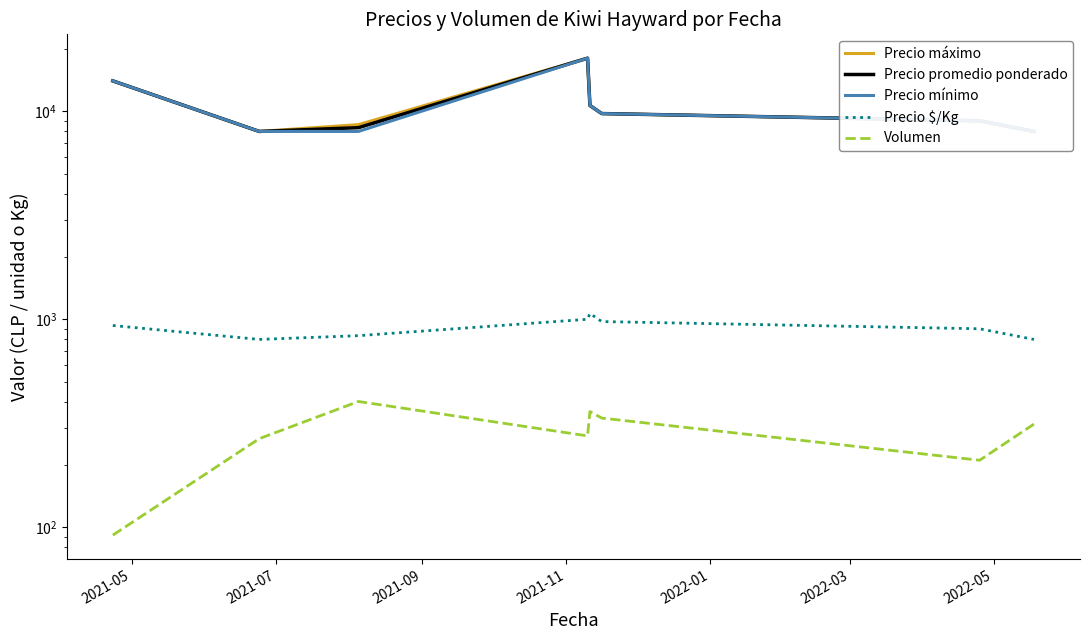

True or false: Precio $/Kg and Precio mínimo cross at least once.

False